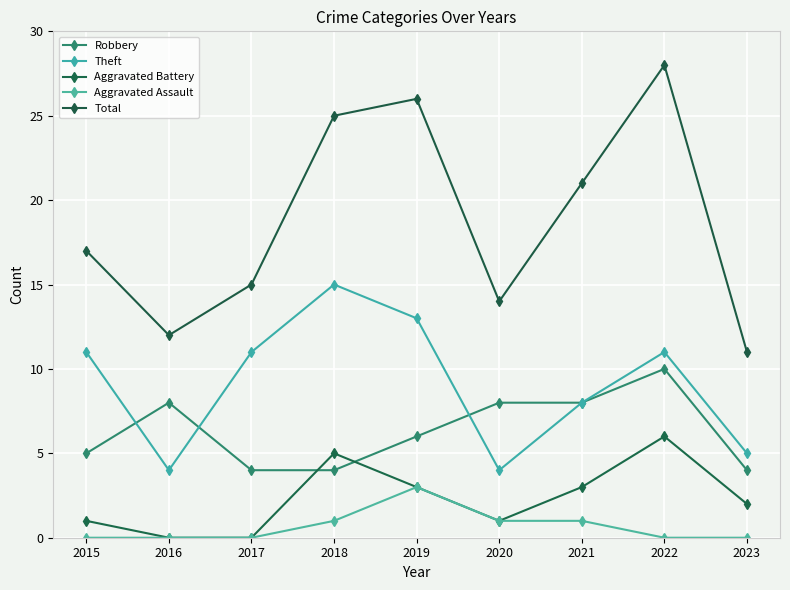

What is the average value of the Total series?

19